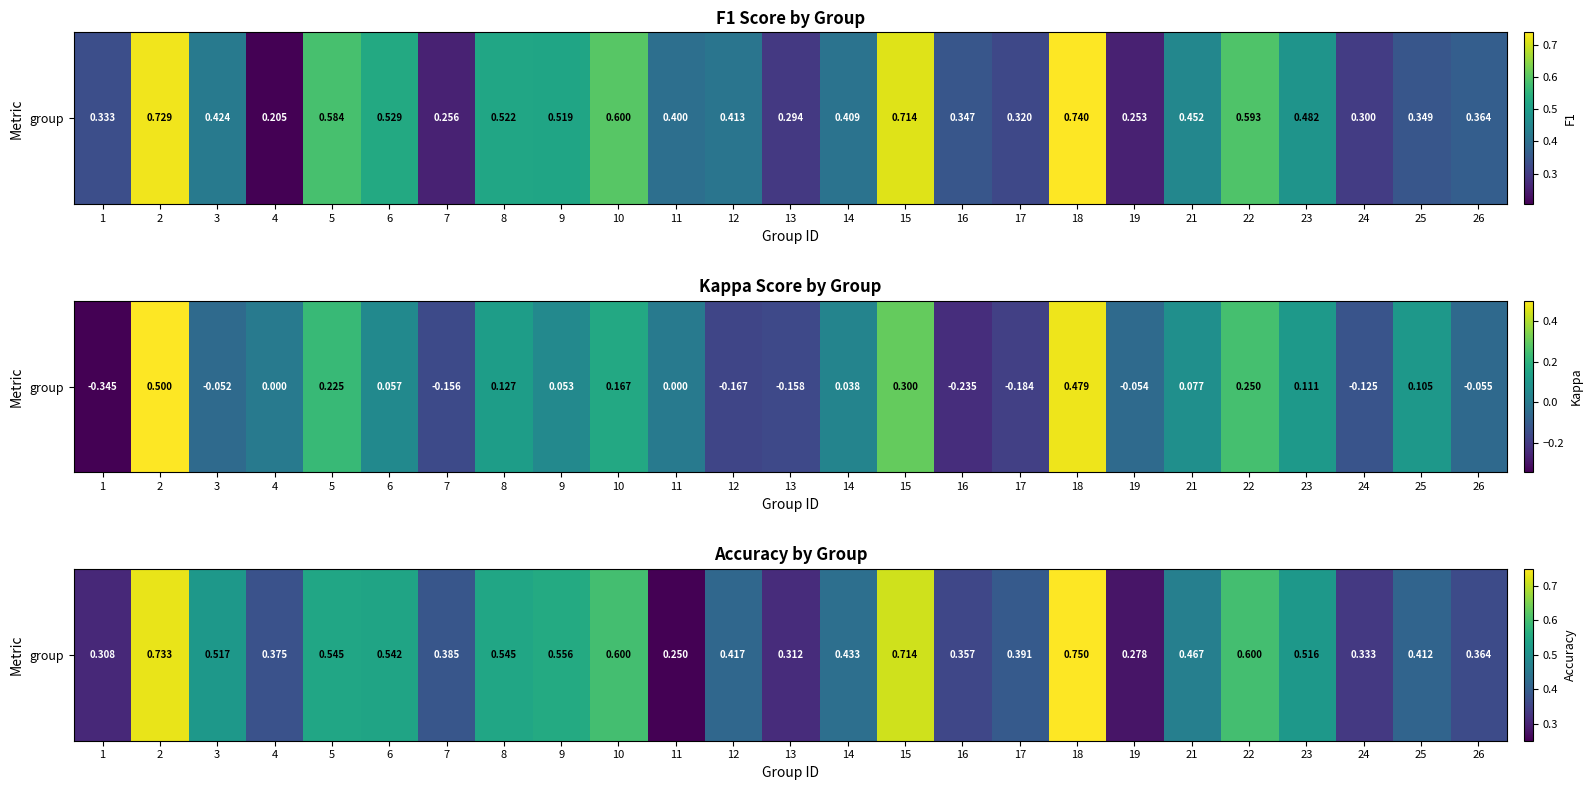

Is it true that the value at 8 is 0.3?

False